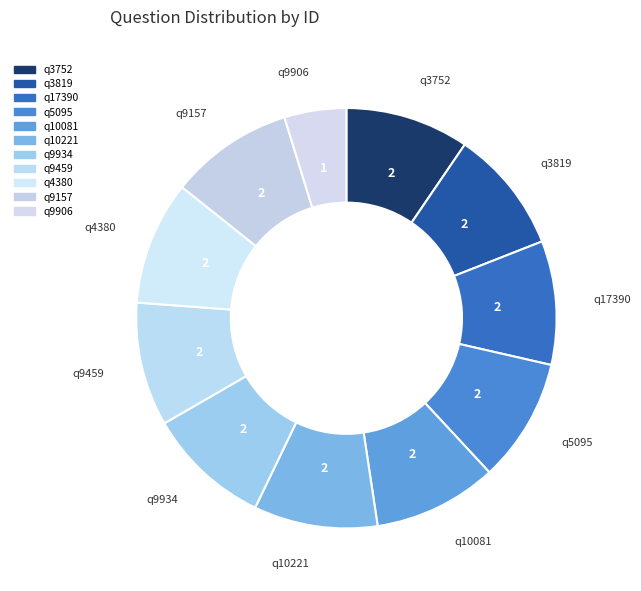

What is the smallest slice in the pie chart?

q9906